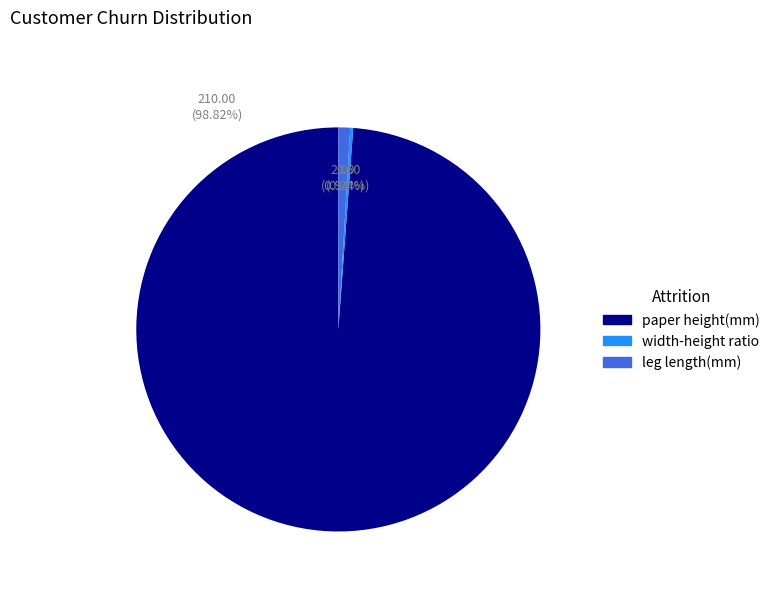

Does any single category account for the majority?

Yes